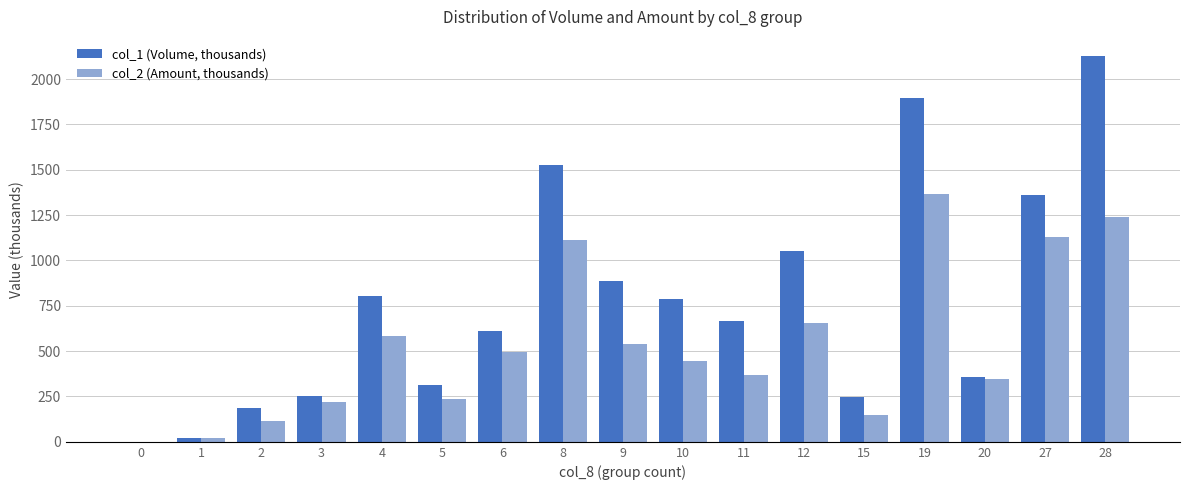

What is the greatest value displayed?

2126.0